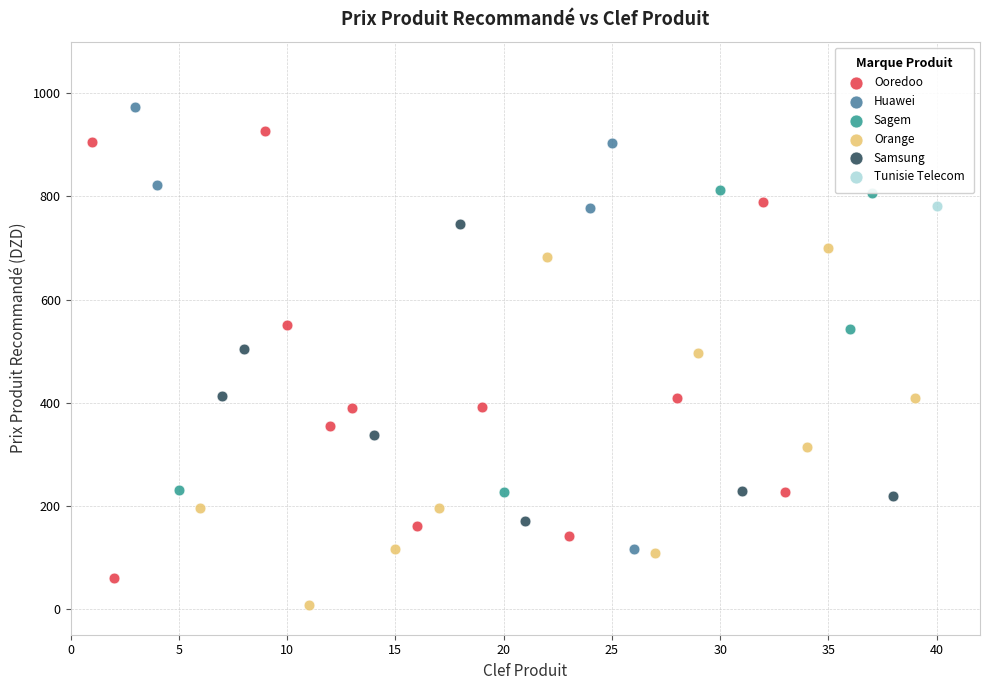

Which series contains the highest Y value?

Huawei